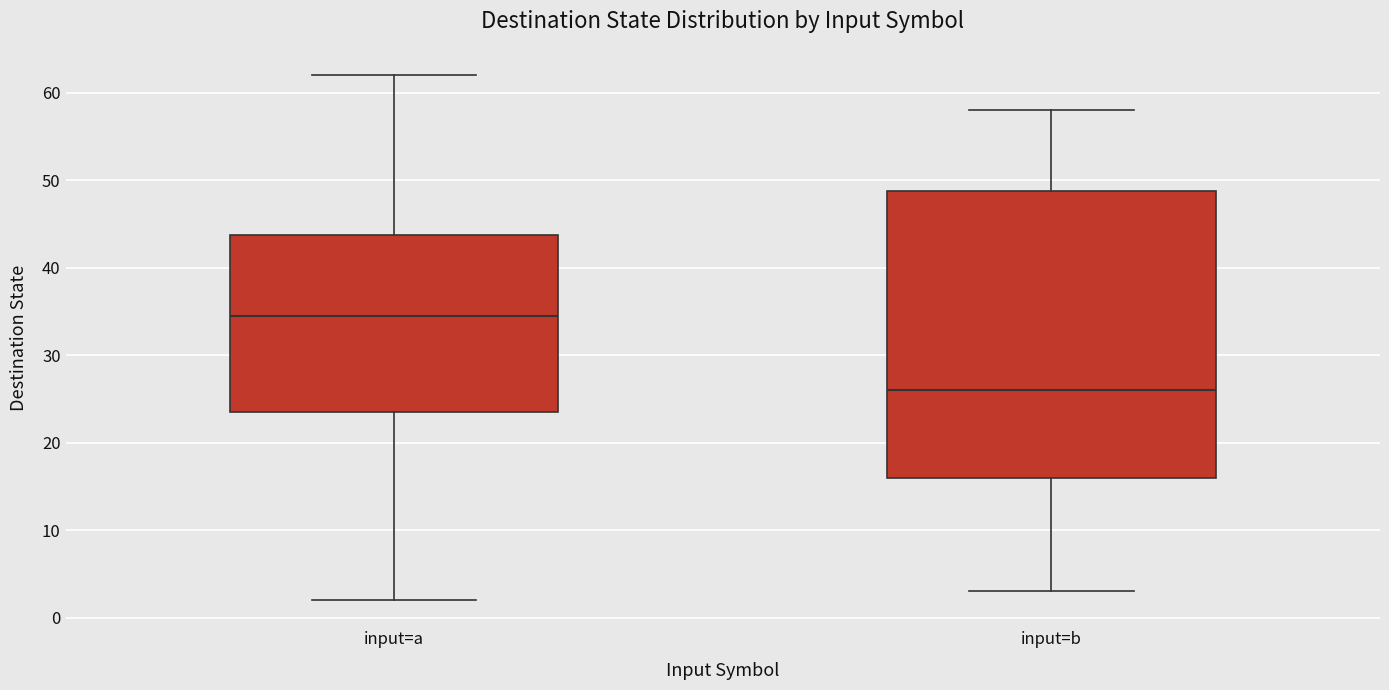

Reading left to right, transcribe this box plot: for each box, give where its median line is, the range the box spans, and where its two whiskers end, as read against the y-axis. The values are not printed on the chart, so give them approximately, as read against the axis.

input=a: median 35, box 24 to 44, whiskers 2 to 62
input=b: median 26, box 16 to 49, whiskers 3 to 58